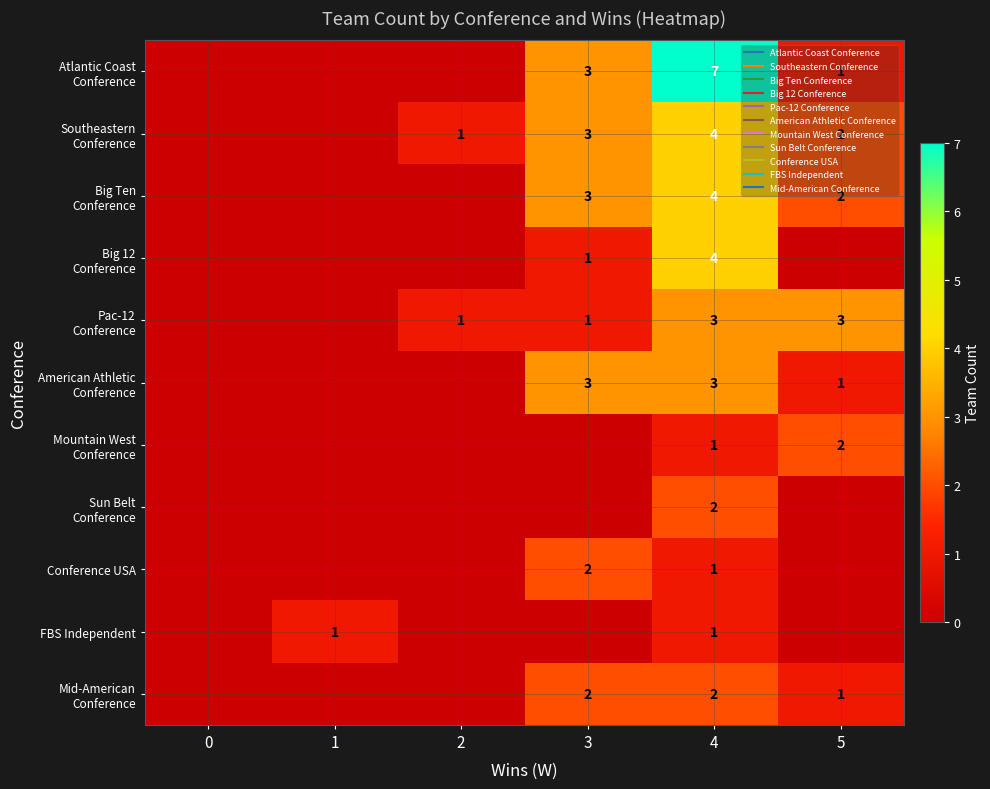

Rank the series at 2 from highest to lowest value.

Southeastern Conference, Pac-12 Conference, Atlantic Coast Conference, Big Ten Conference, Big 12 Conference, American Athletic Conference, Mountain West Conference, Sun Belt Conference, Conference USA, FBS Independent, Mid-American Conference